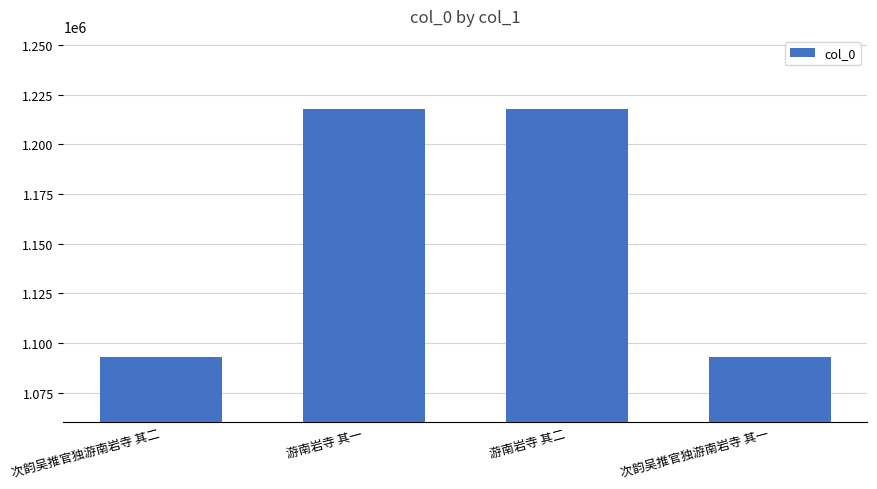

What is the change in value from 次韵吴推官独游南岩寺 其二 to 游南岩寺 其二?

+124843